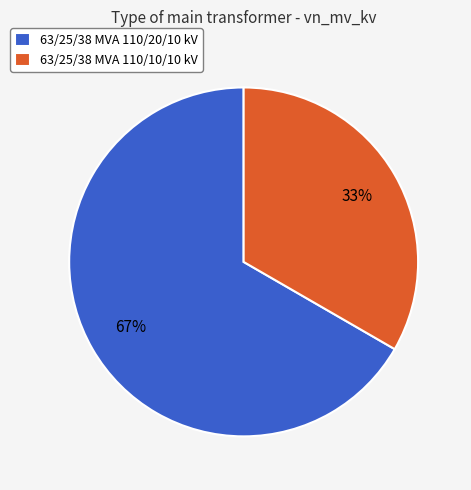

Rank the categories by value from highest to lowest.

63/25/38 MVA 110/20/10 kV, 63/25/38 MVA 110/10/10 kV